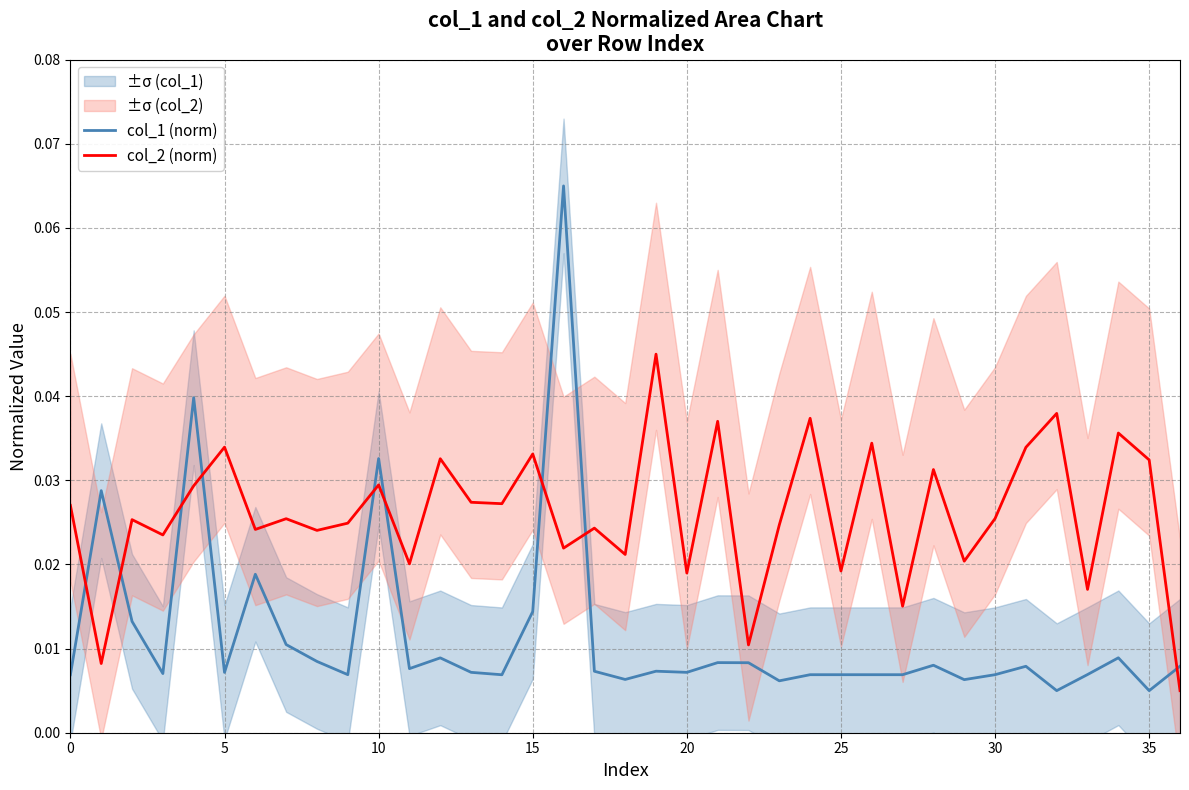

What are all the series names shown in the legend?

col_1 (norm), col_2 (norm)